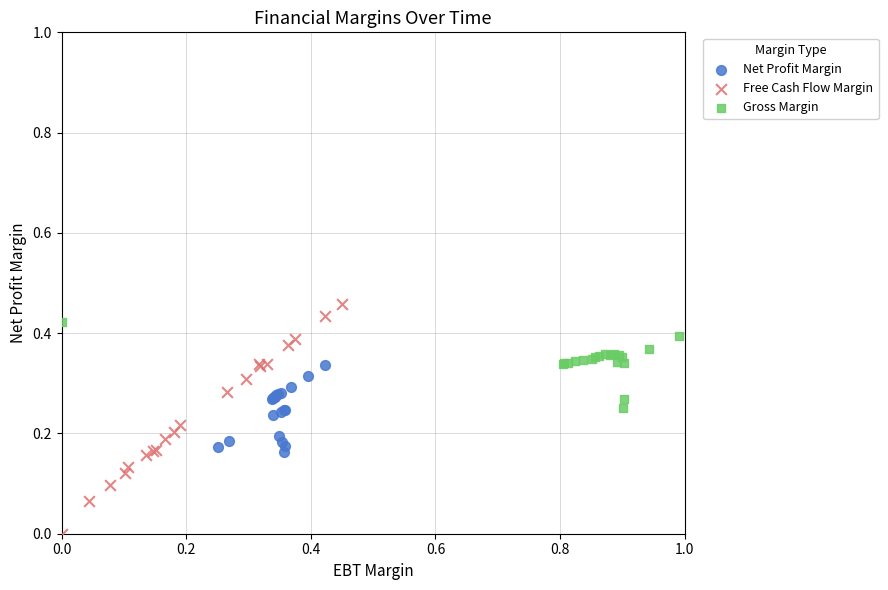

Which series has the largest Y range (max minus min)?

Free Cash Flow Margin